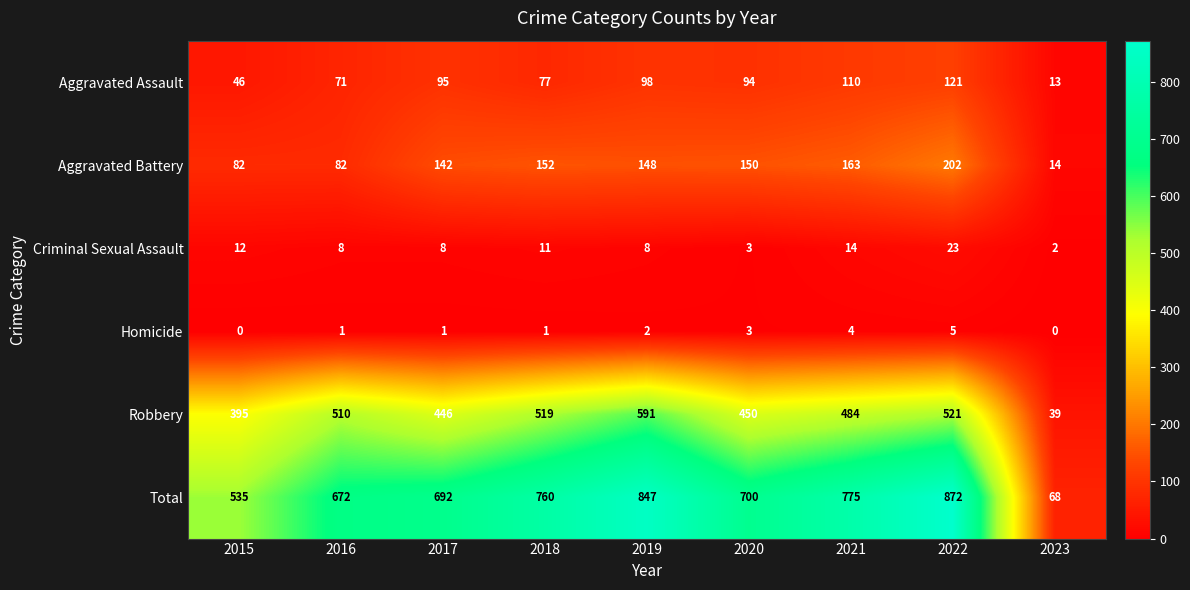

At how many categories does at least one series exceed 272?

8